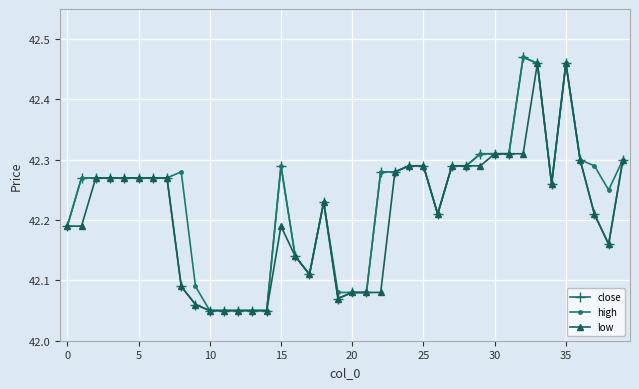

At how many categories does at least one series exceed 42?

40